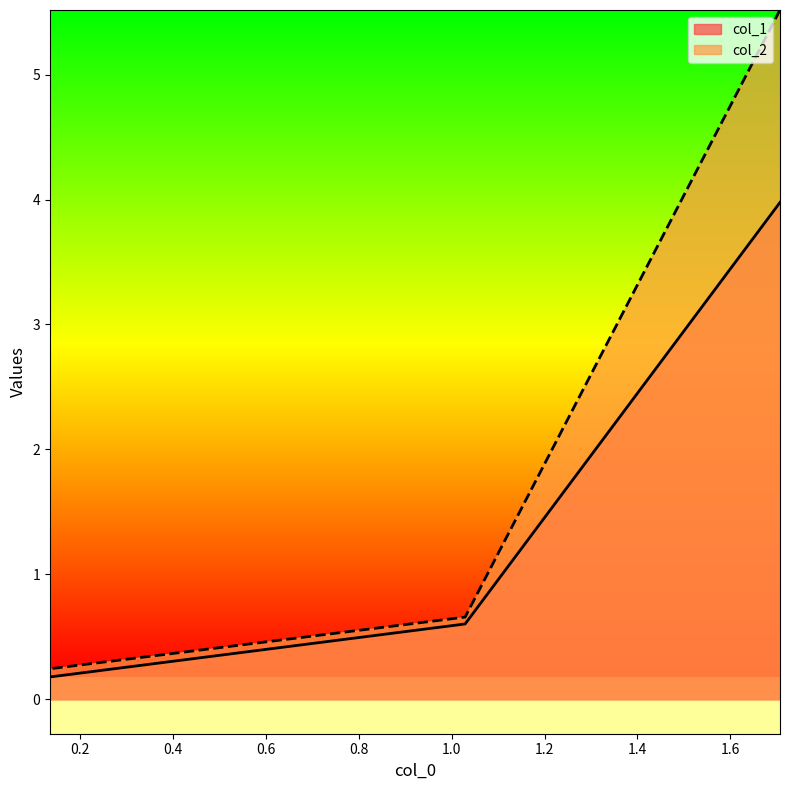

What is the difference between the maximum and second lowest values in the col_1 series?

3.4